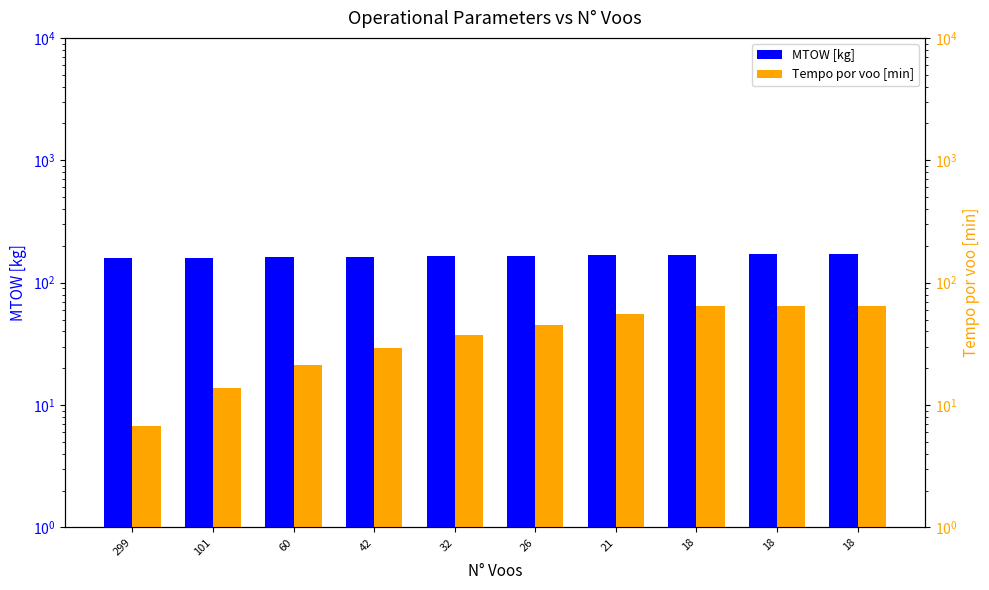

List the series in order of their overall mean, lowest first.

Tempo por voo [min], MTOW [kg]